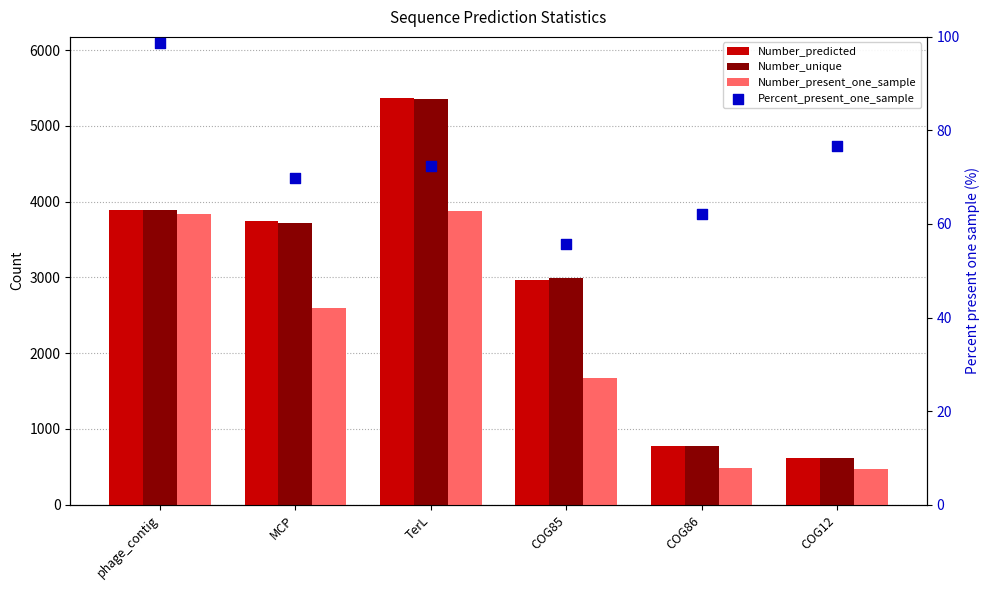

What are all the series names shown in the legend?

Number_predicted, Number_unique, Number_present_one_sample, Percent_present_one_sample